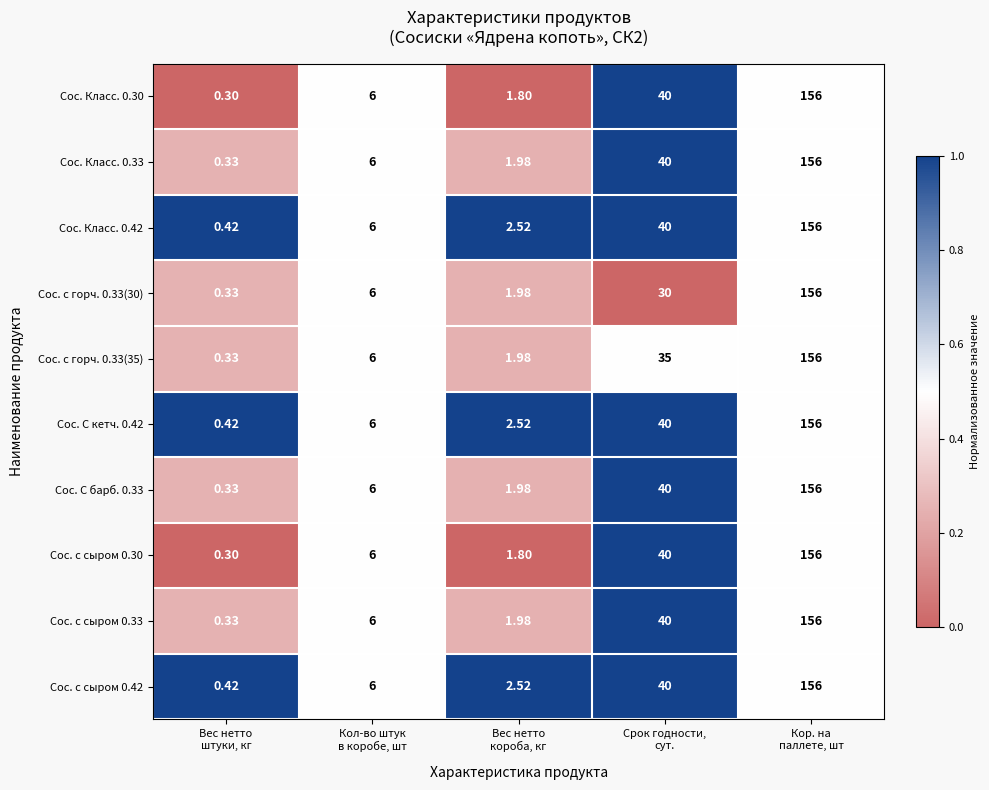

Count the number of categories in the chart.

5